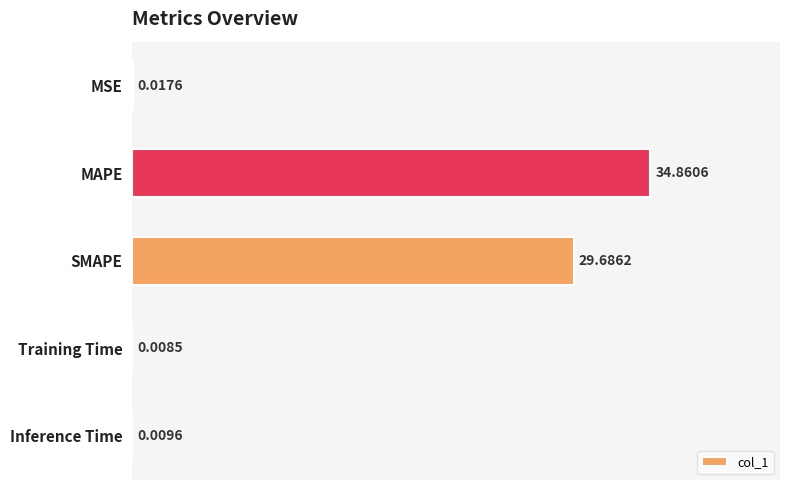

What is the sum of all values?

64.6